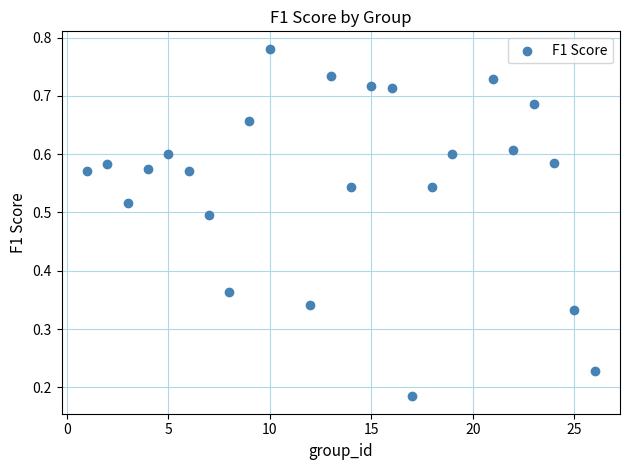

What is the range of X values (max minus min)?

25.0